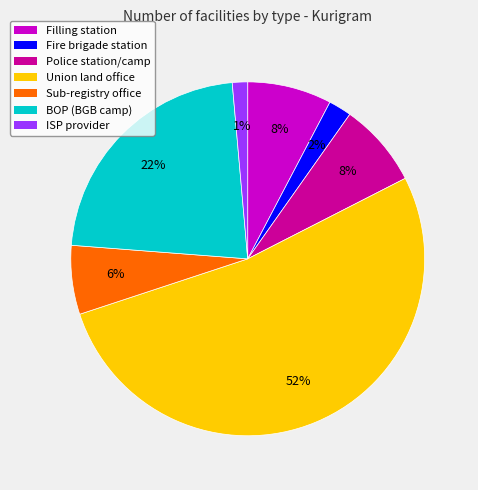

What is the largest slice in the pie chart?

Union land office